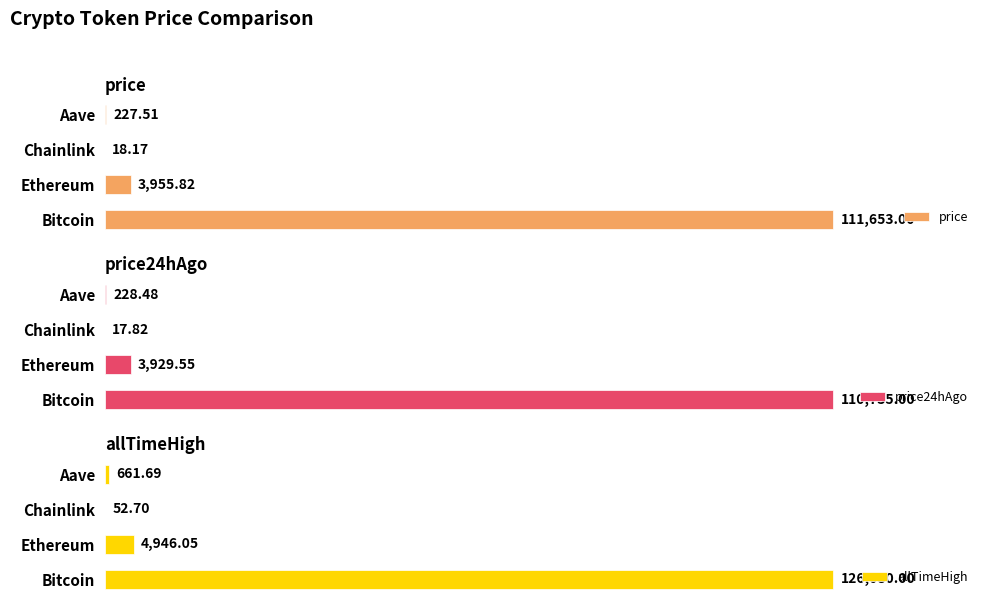

What is the value of the allTimeHigh bar at the 4th from the left?

661.7